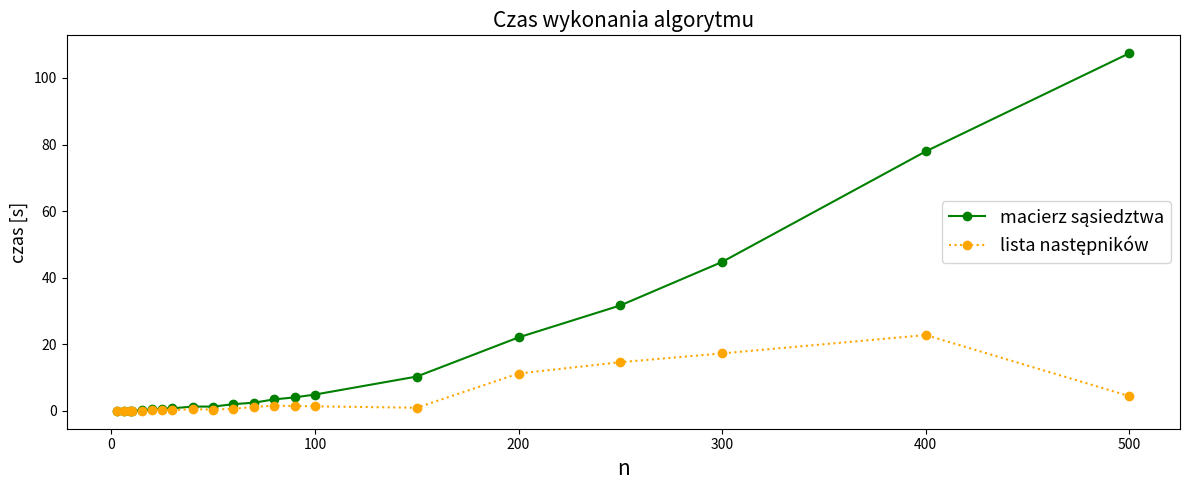

What is the maximum value shown in the chart?

107.4